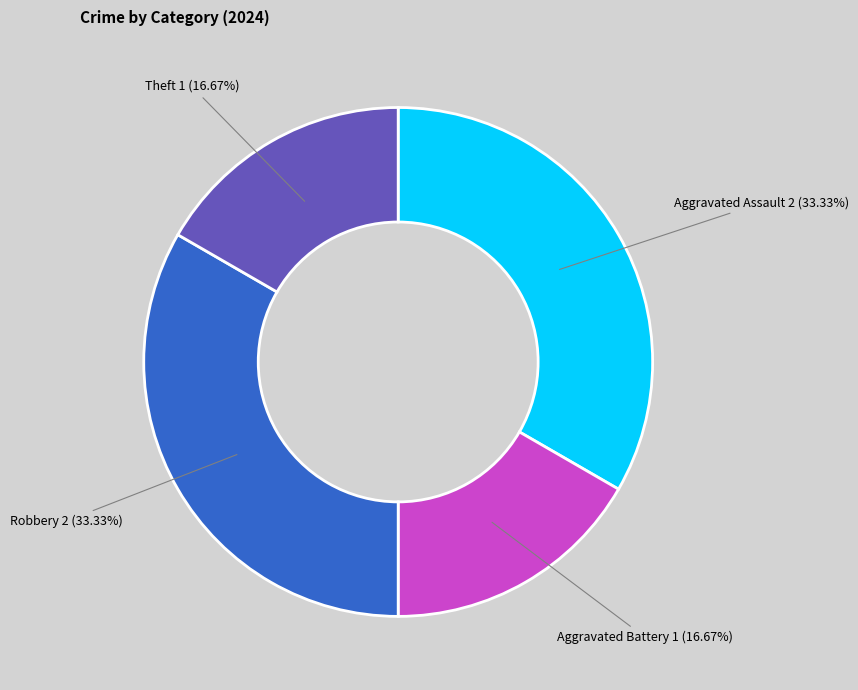

Is there a majority slice in this chart?

No